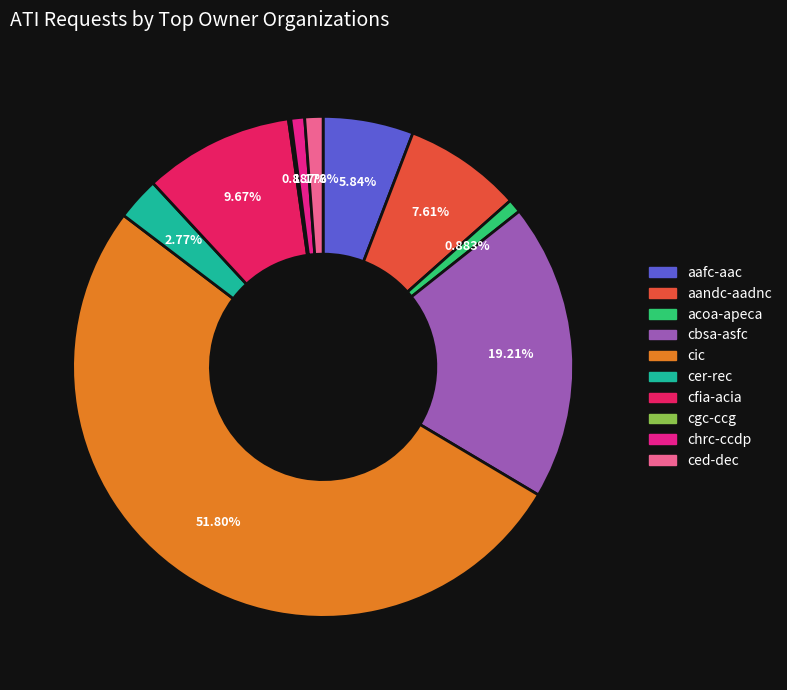

To the nearest percent, what is the combined percentage of aandc-aadnc and aafc-aac?

13%